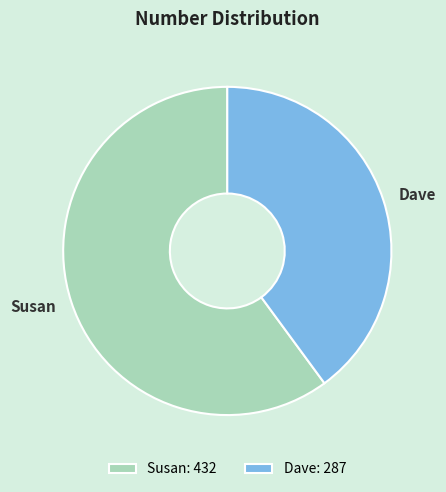

What is the ratio of the value at Dave to the value at Susan?

0.7